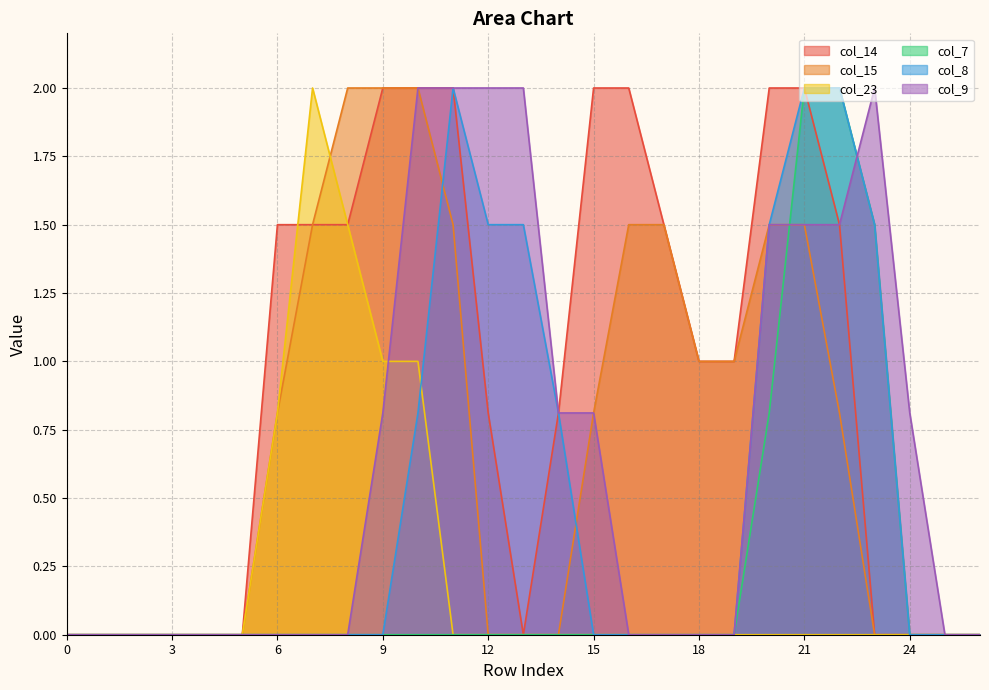

Is it true that col_9 equals 2.1 at 20?

False